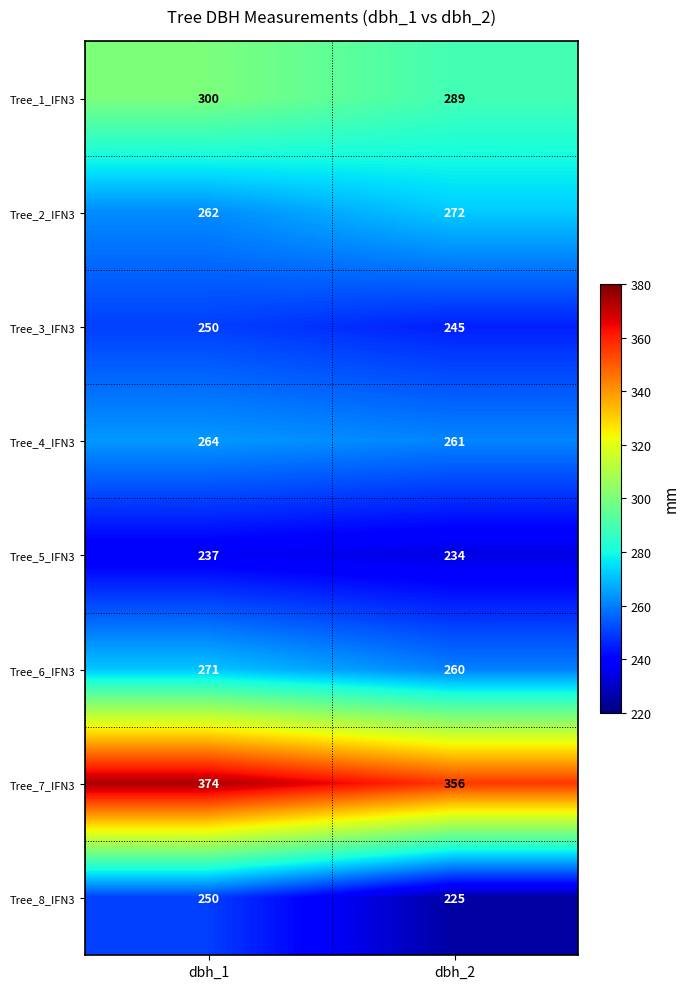

What is the sum of the Tree_5_IFN3 values at dbh_2 and dbh_1?

471